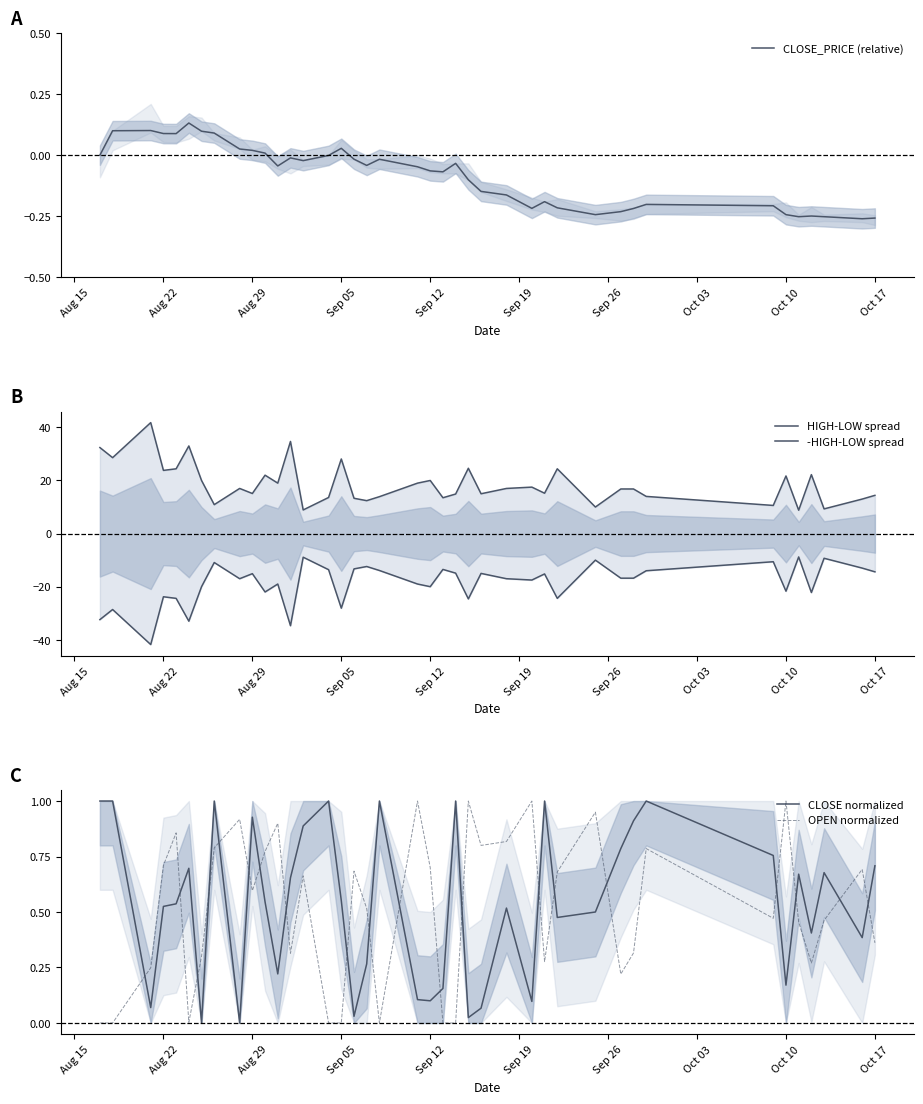

How many times do CLOSE normalized and OPEN normalized cross each other?

20